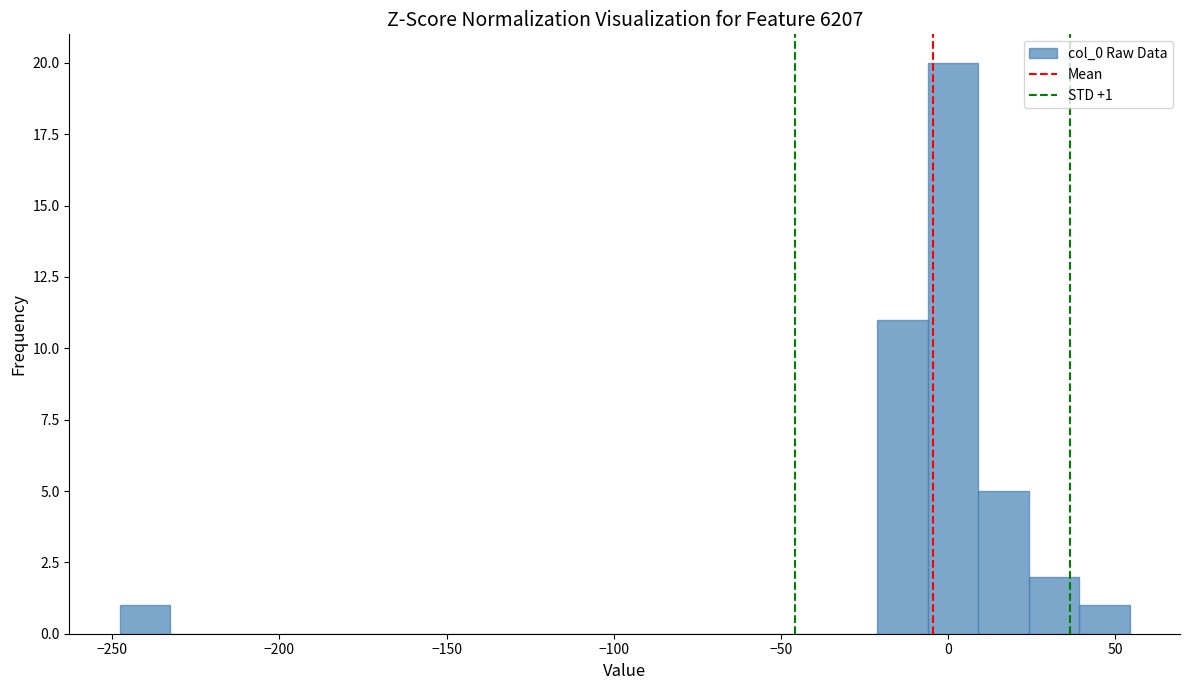

Read against the x-axis, roughly where is the centre of the tallest bar?

0